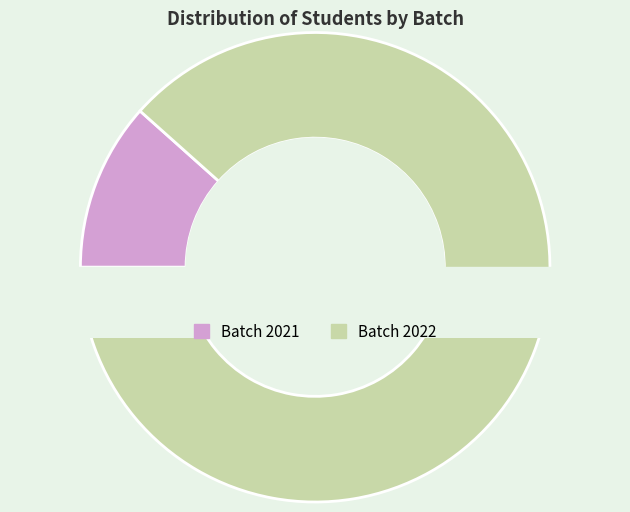

The 2022 slice represents 35% of the pie. True or false?

False